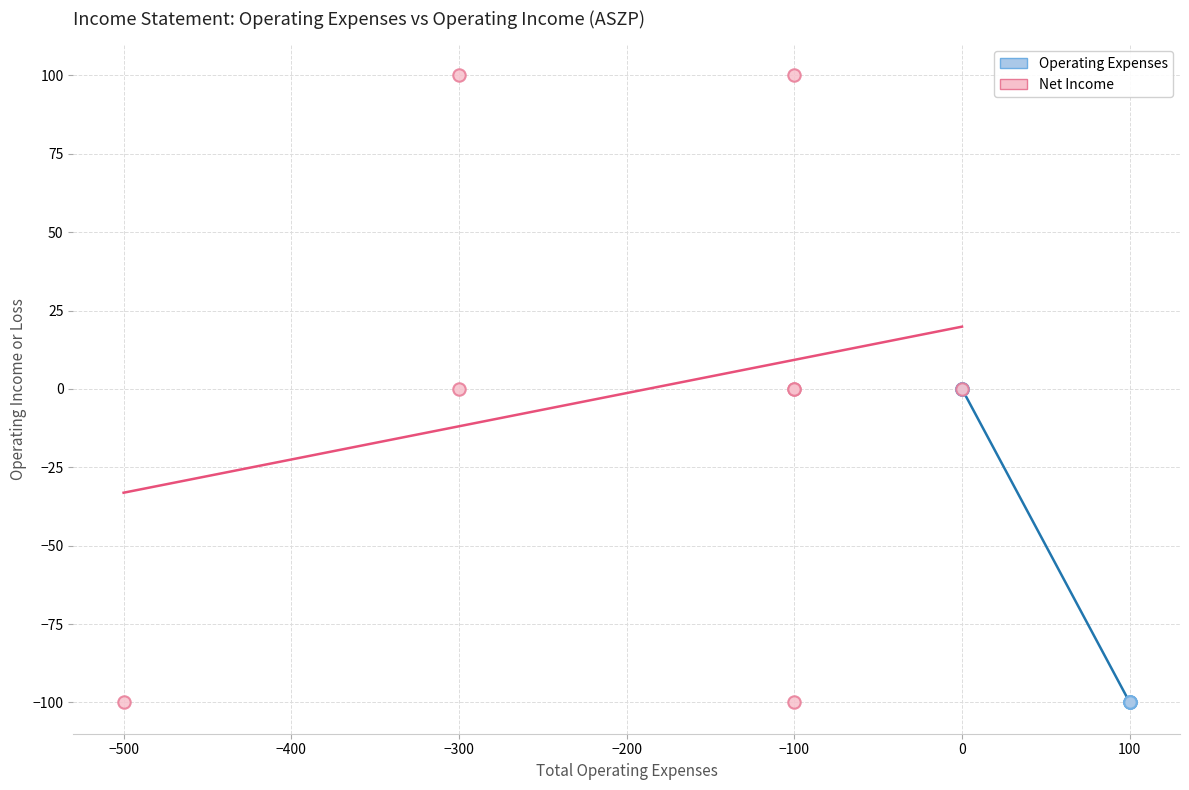

Which series has the largest Y range (max minus min)?

Net Income